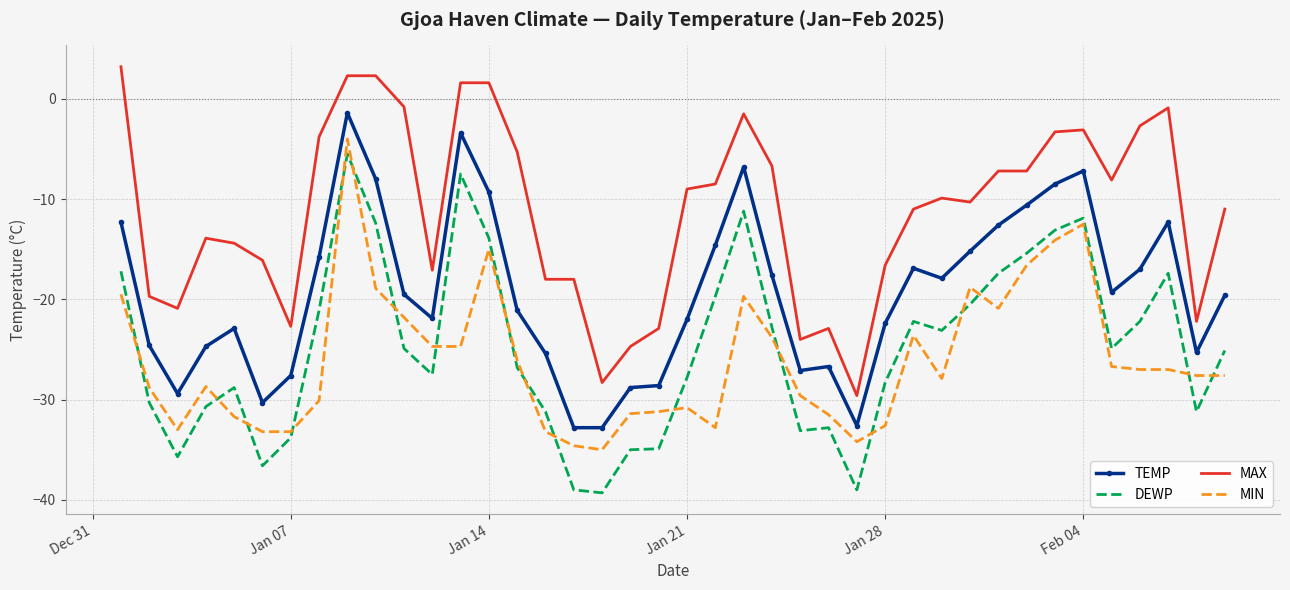

What is the difference between the maximum and minimum values in the DEWP series?

33.8